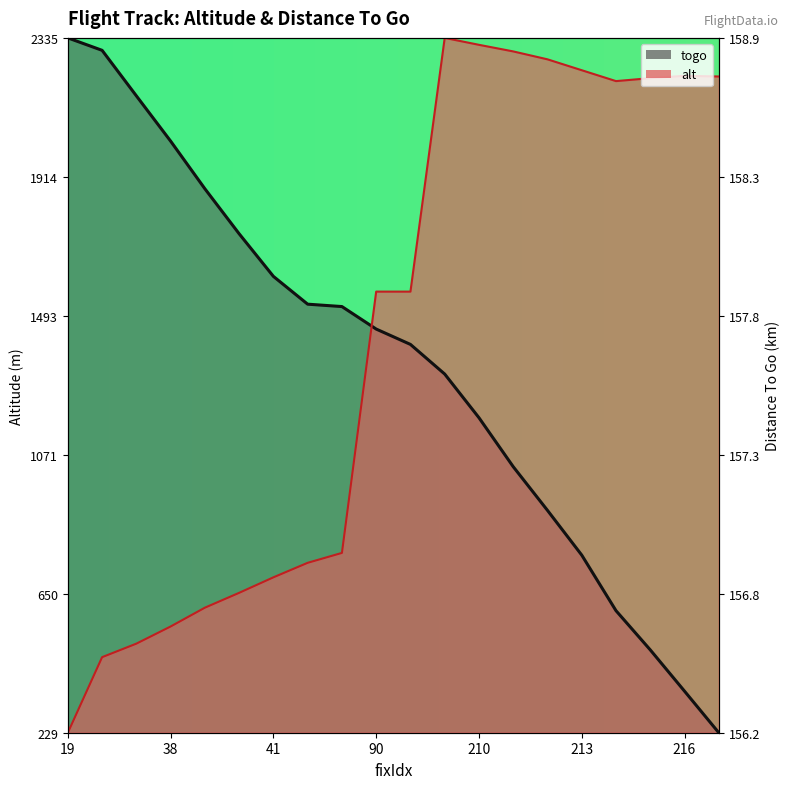

Which category has the lowest value in the togo series?

217